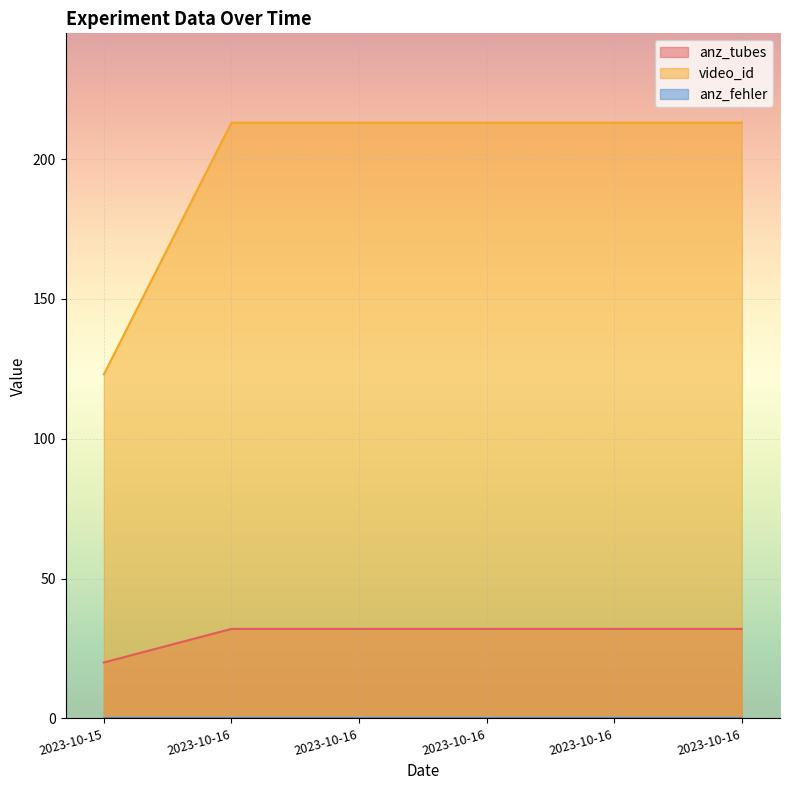

True or false: video_id and anz_tubes intersect in this chart.

False